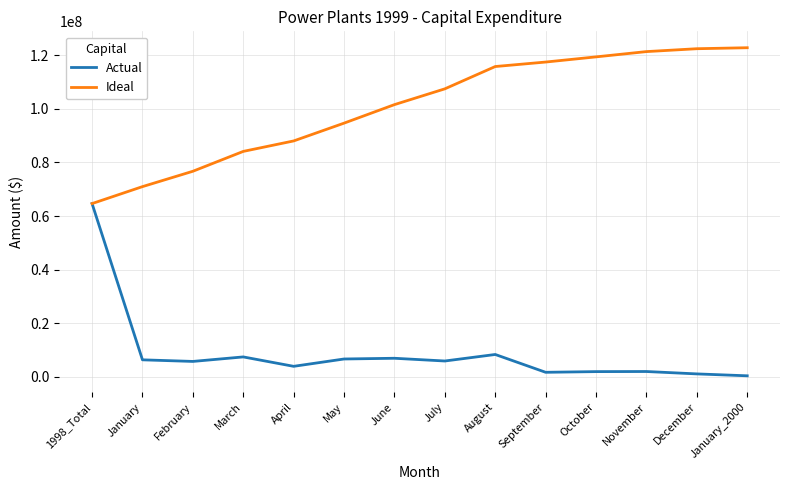

What position from the left is January?

2